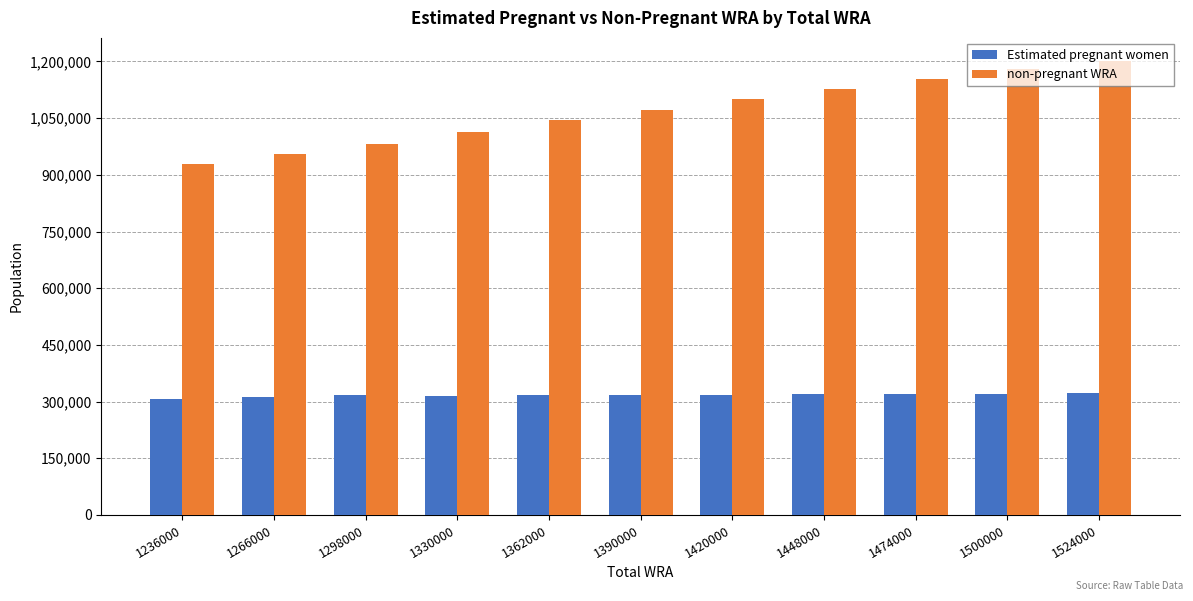

Rank the series by their maximum value, from lowest to highest.

Estimated pregnant women, non-pregnant WRA